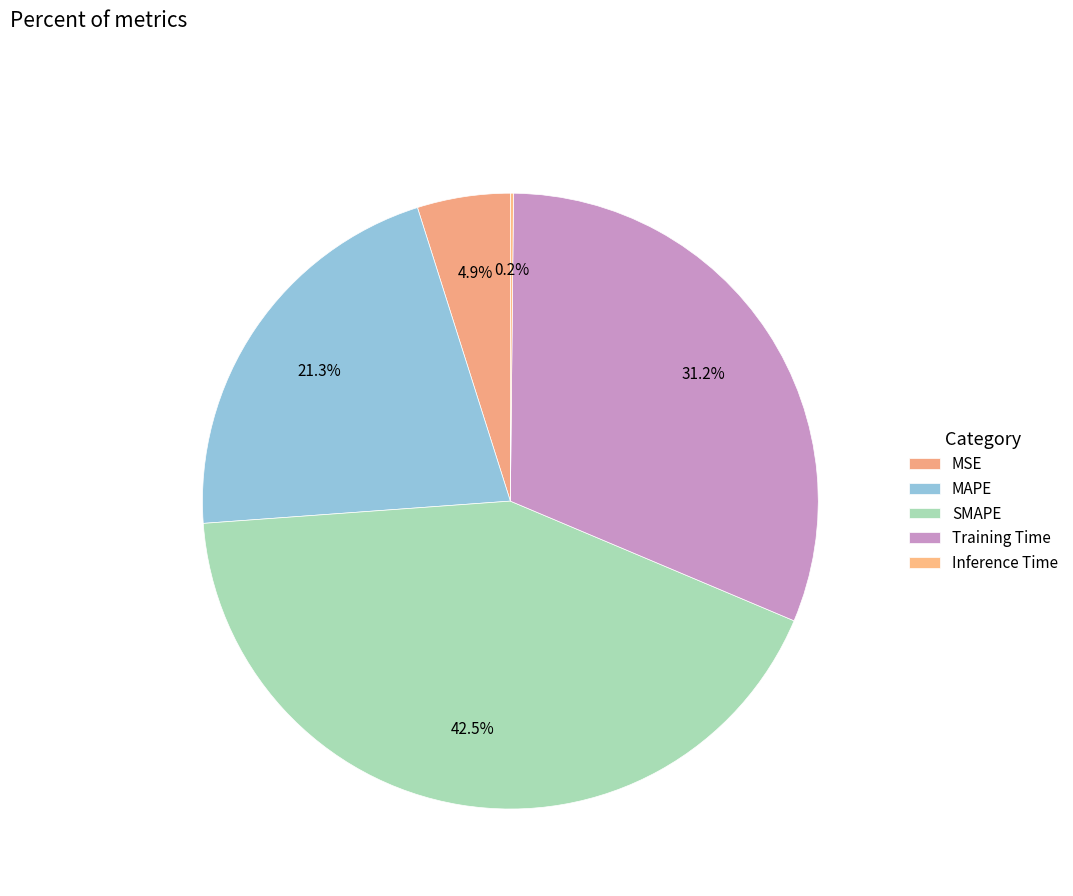

The Inference Time slice represents 0% of the pie. True or false?

True